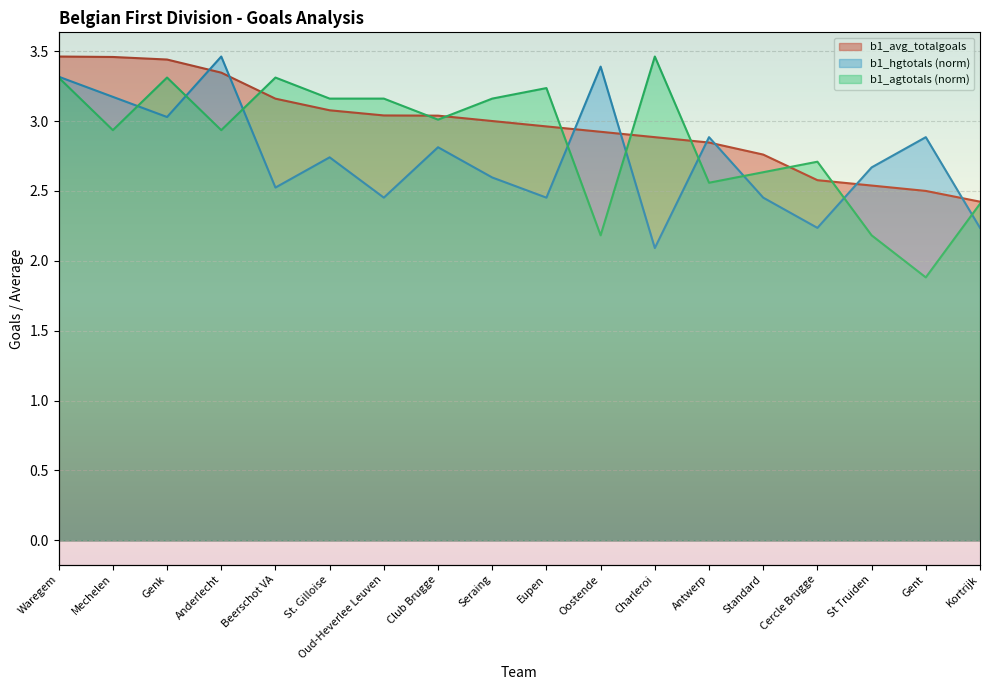

Which series has the widest spread of values?

b1_agtotals